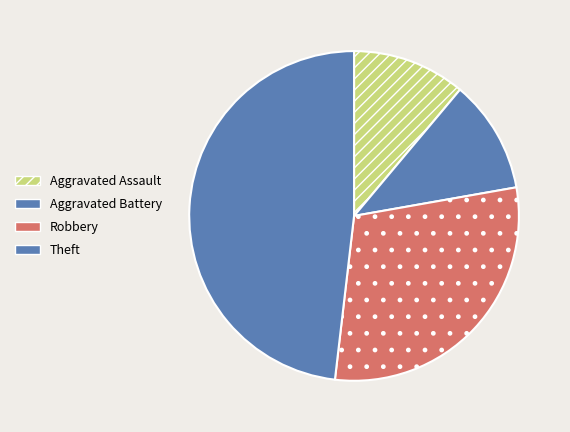

Count the number of slices in the pie.

4